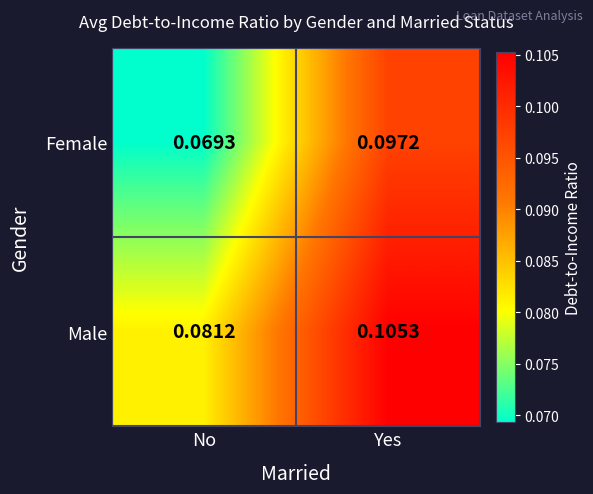

At which label is Female closest to 0?

No